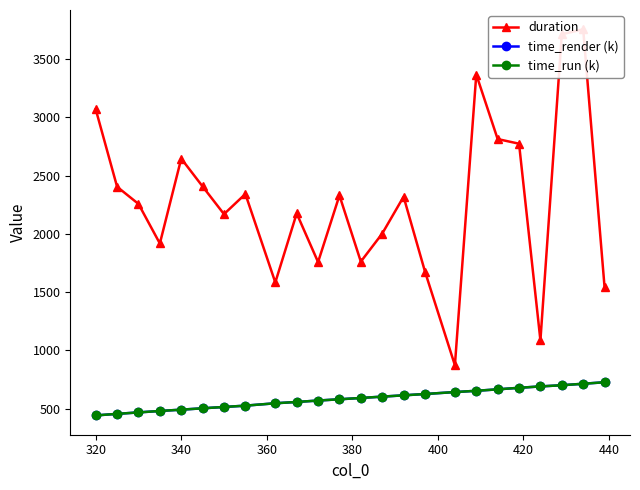

What is the lowest value of the time_run (k) series?

442.6